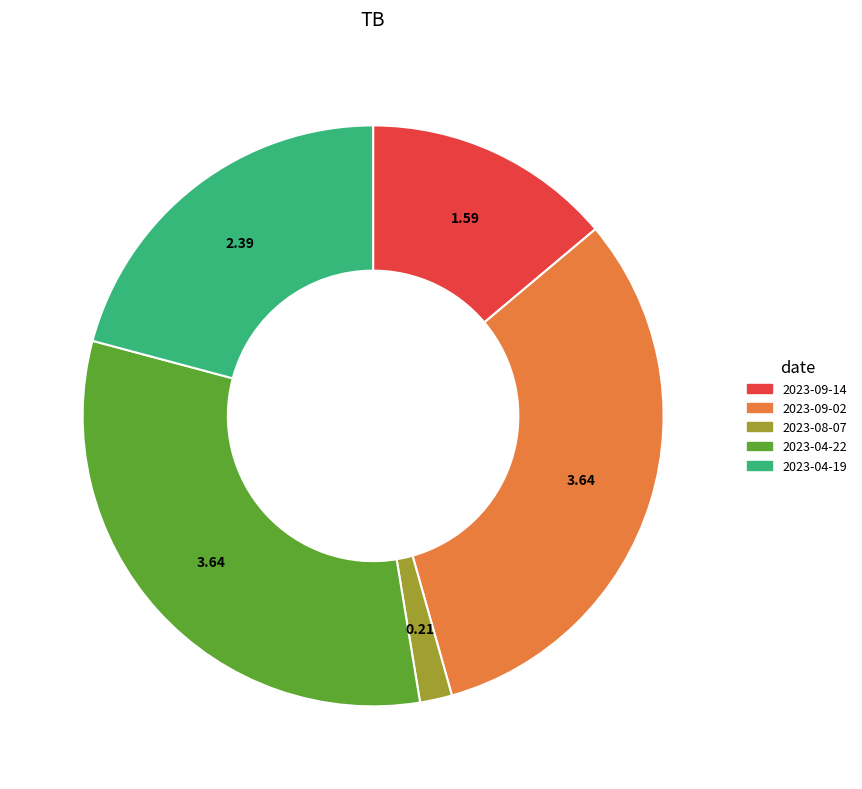

Which has a higher value, 2023-04-19 or 2023-09-14?

2023-04-19